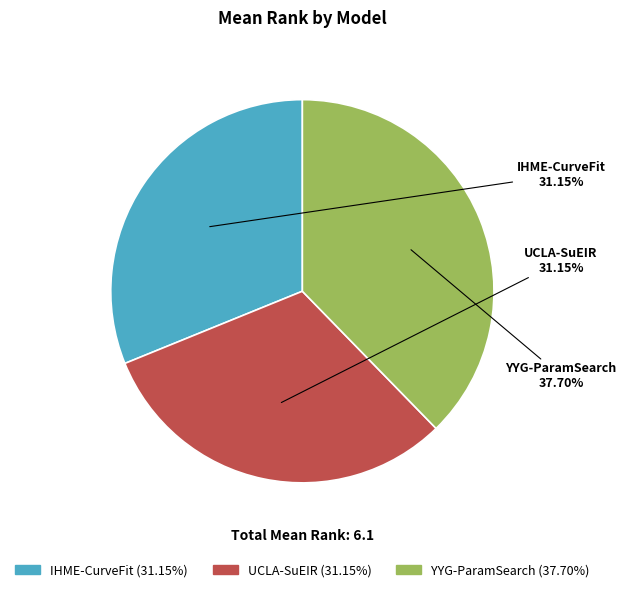

True or false: IHME-CurveFit accounts for 31% of the total.

True